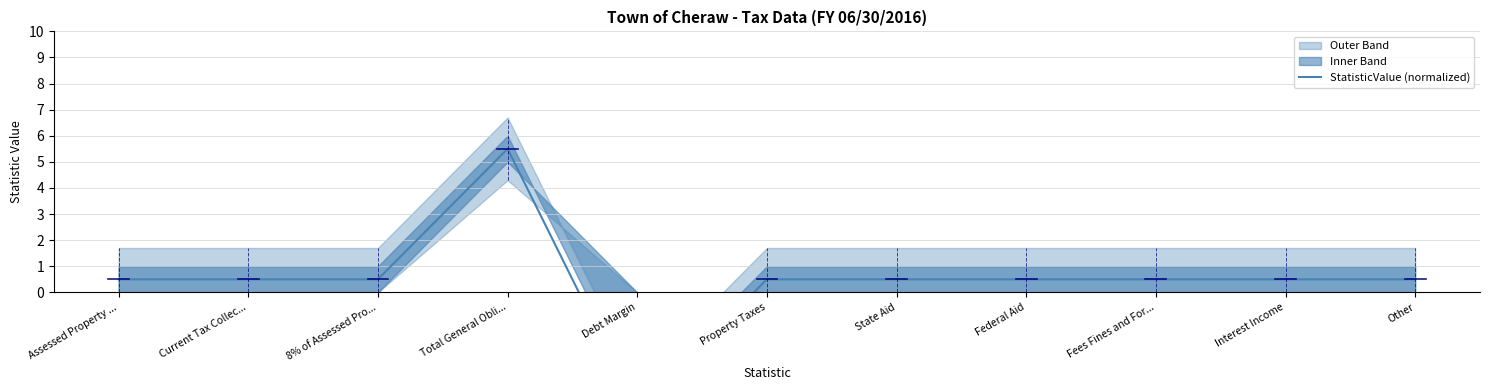

At which category does the chart reach its minimum across all series?

Debt Margin